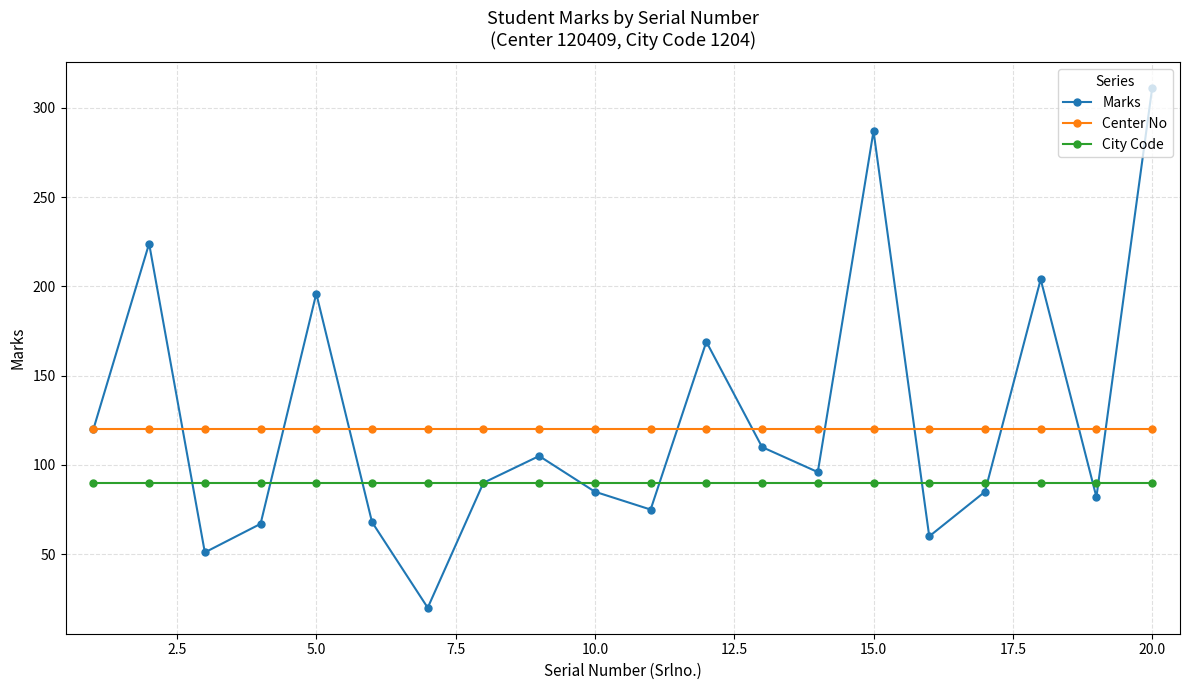

What is the value of the City Code point at the 14th from the left?

90